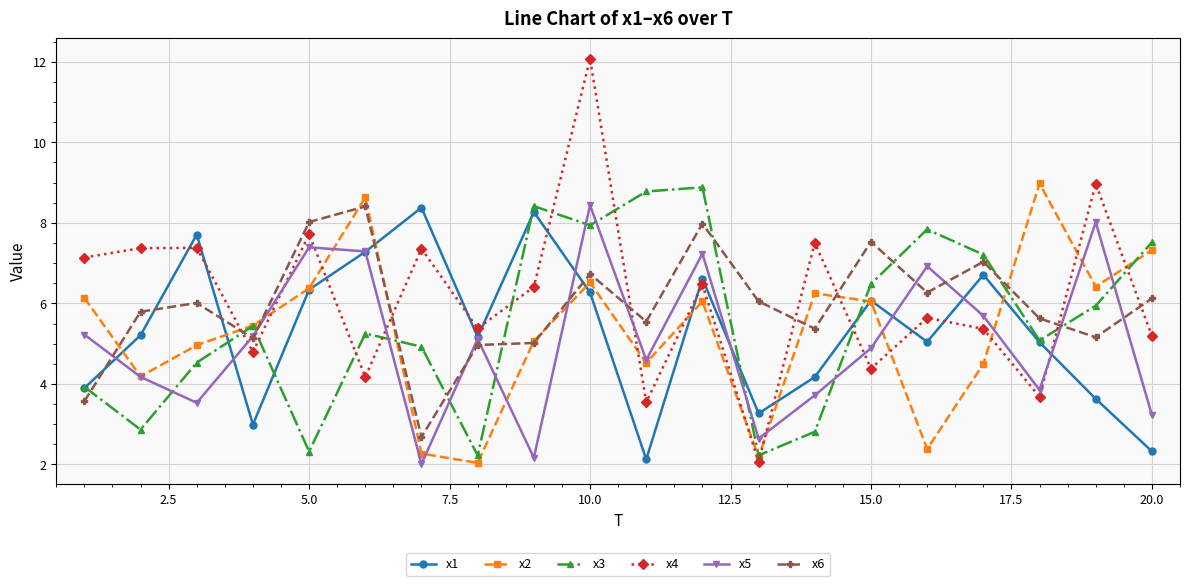

Which series has the largest range (max minus min)?

x4